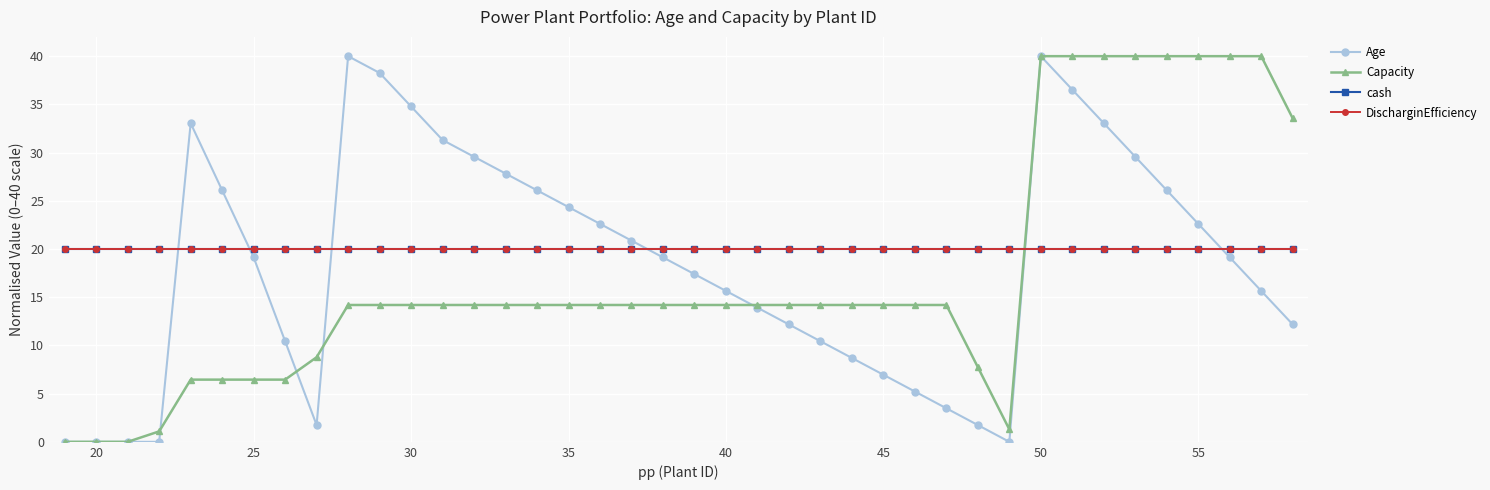

Is this an area chart (filled region under the line)?

No